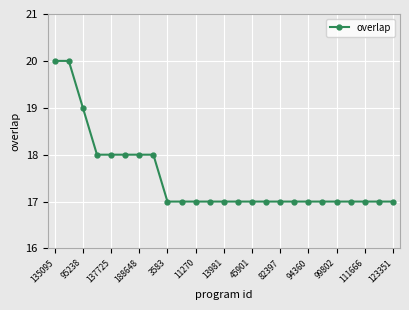

What is the sum of all values?

438